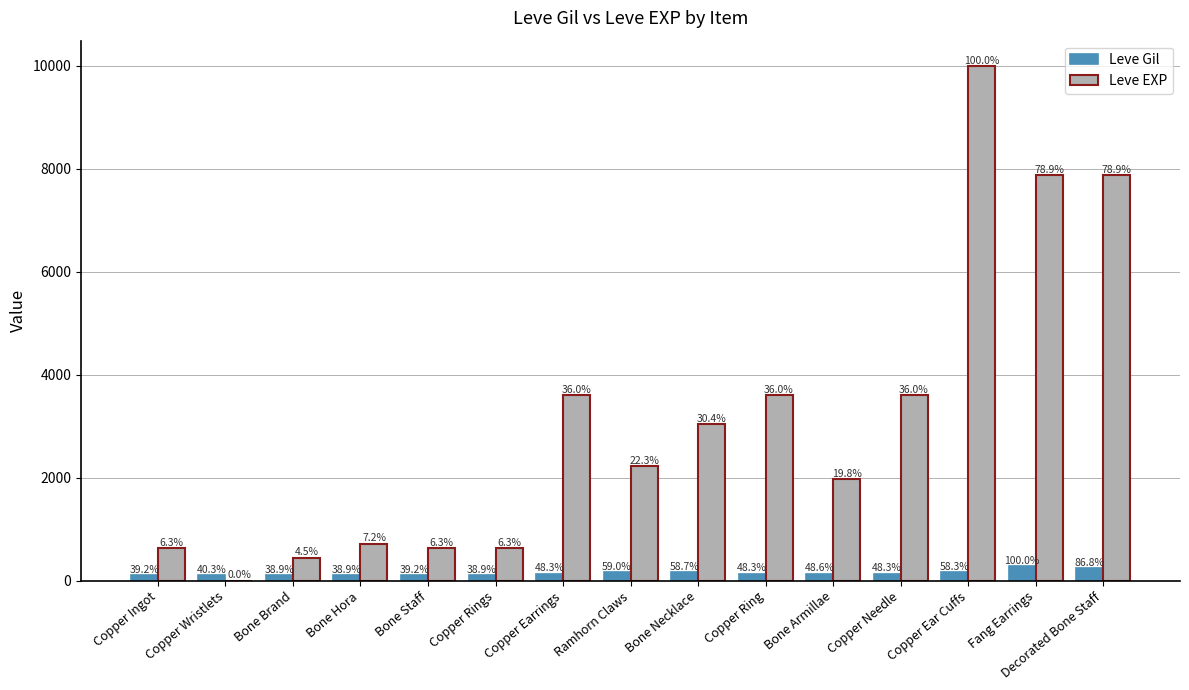

Is the value of Leve EXP at Decorated Bone Staff greater than the value of Leve Gil at Bone Staff?

Yes